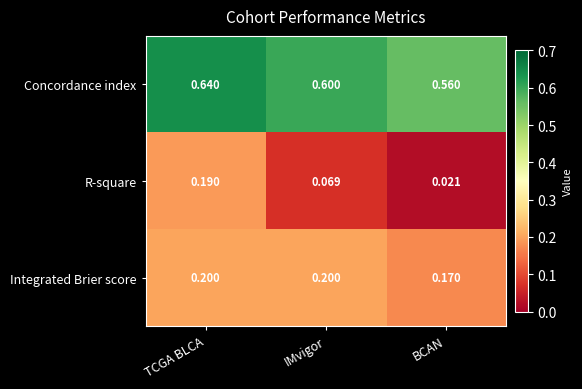

Which label corresponds to the largest value in the chart?

TCGA BLCA